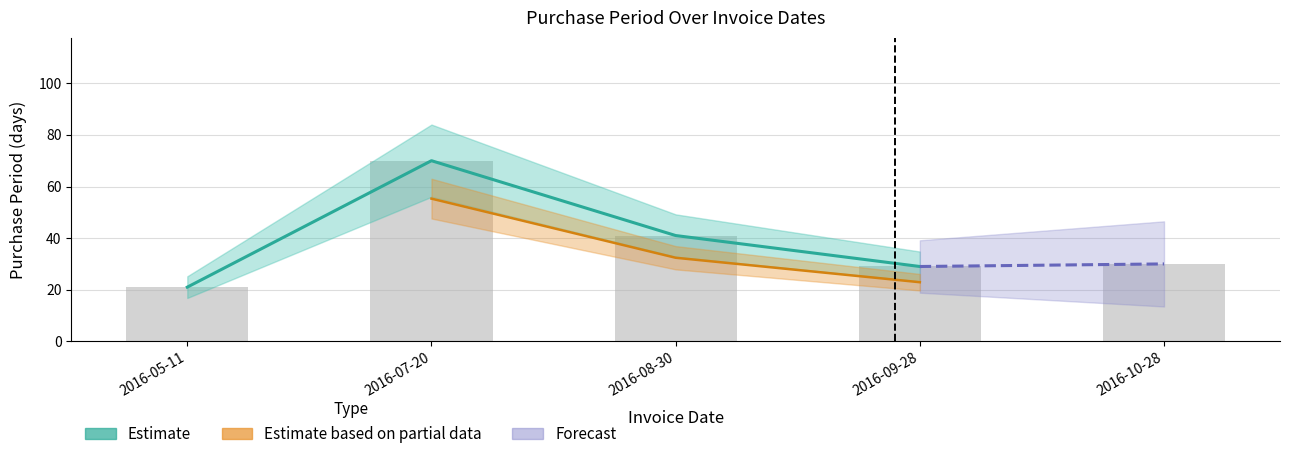

What is the approximate value at 2016-07-20, to the nearest 5?

70